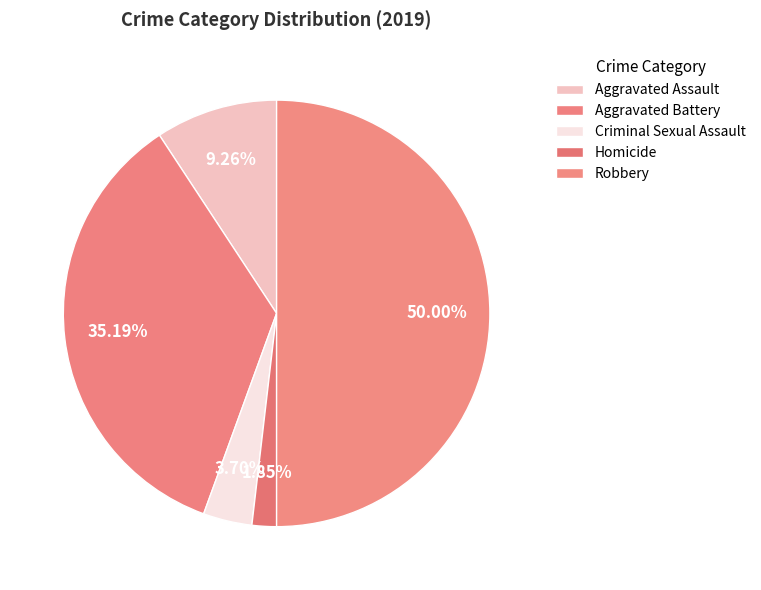

Is it true that Homicide is 2% of the pie?

True